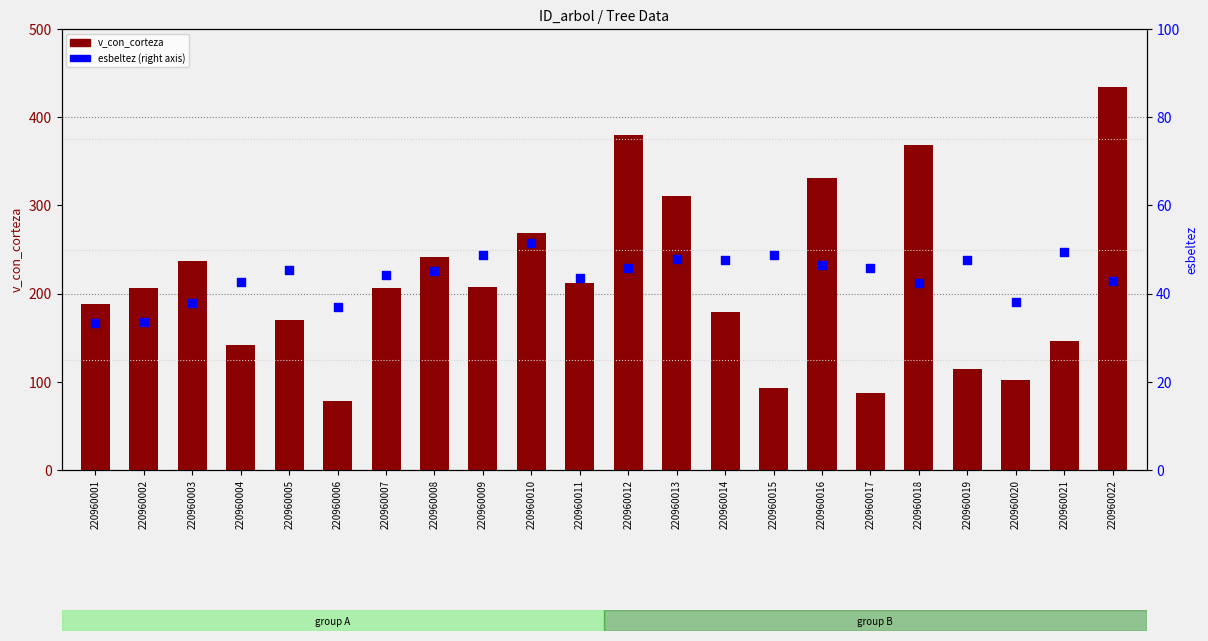

Is the value of v_con_corteza at 220960013 greater than the value of esbeltez at 220960003?

Yes